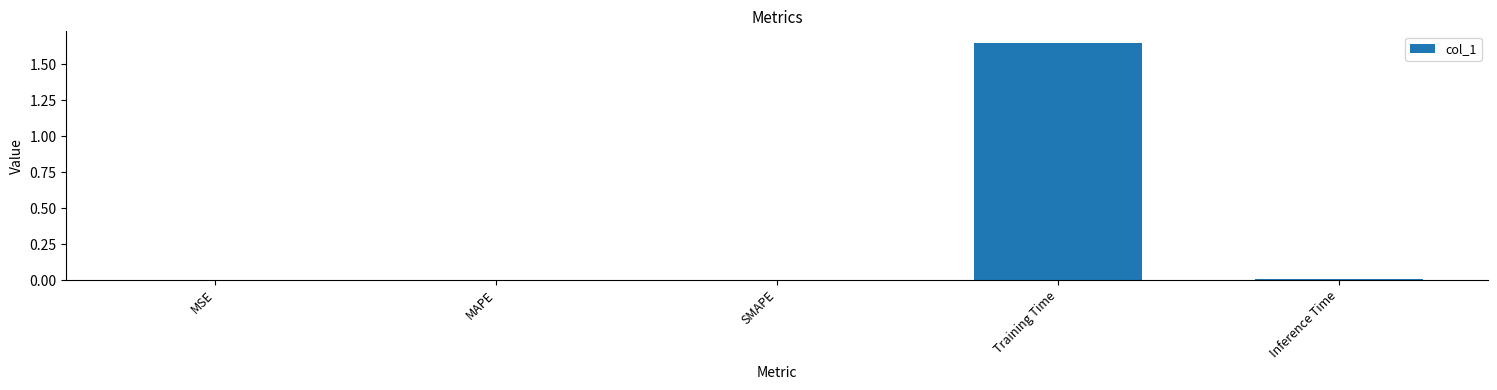

True or false: the data shows 0.7 at Training Time.

False